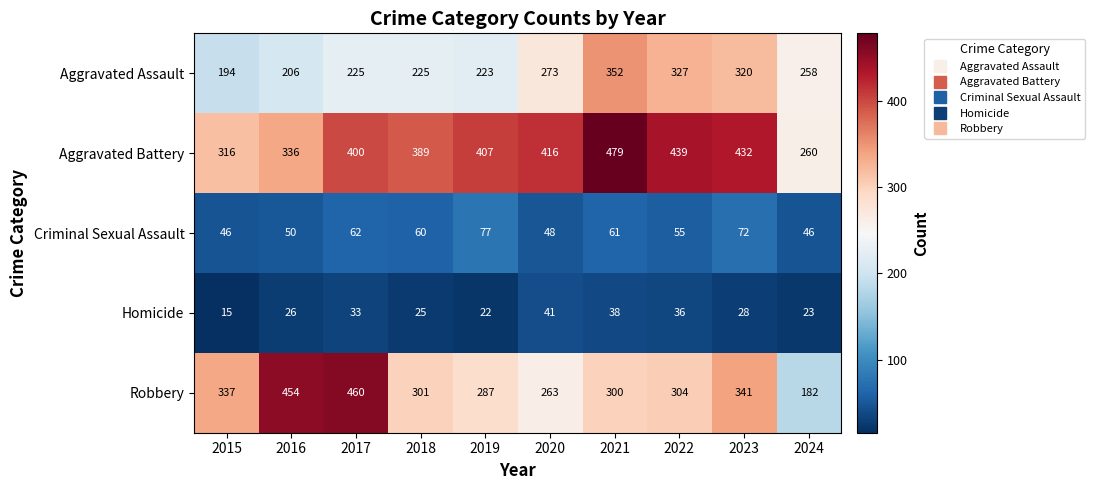

At which category does the chart reach its minimum across all series?

2015